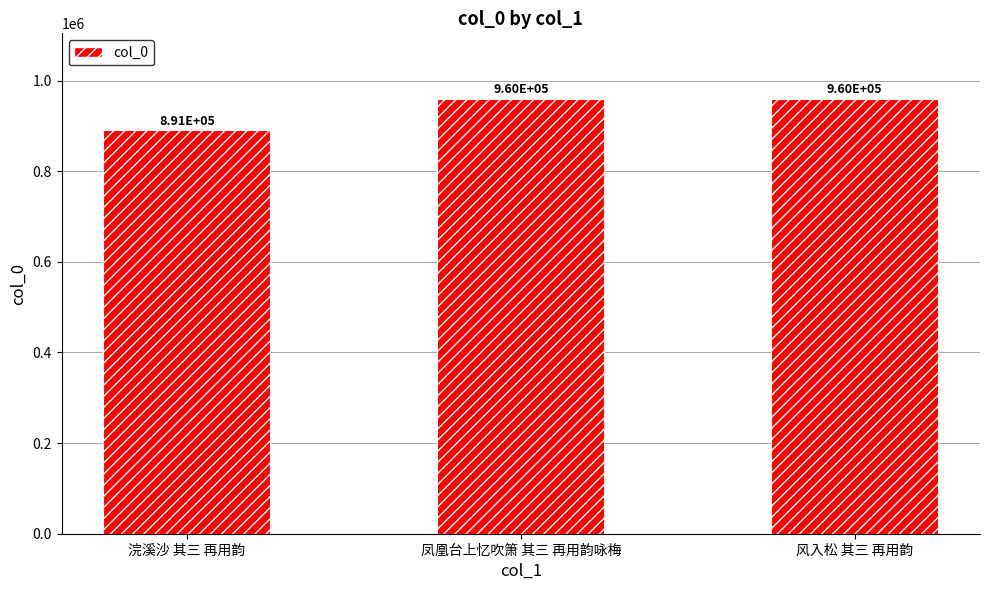

Rank the categories by value from lowest to highest.

浣溪沙 其三 再用韵, 凤凰台上忆吹箫 其三 再用韵咏梅, 风入松 其三 再用韵